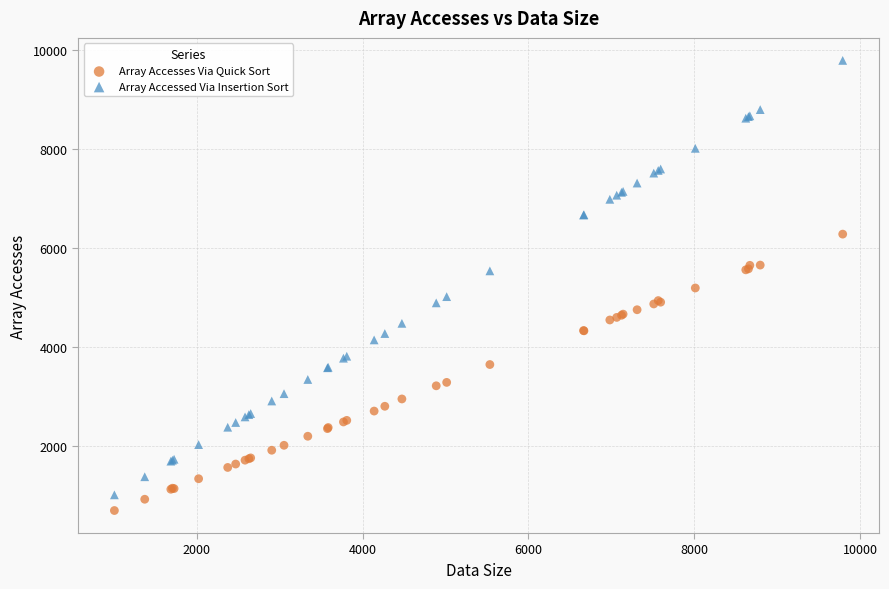

Which series has the widest spread of Y values?

Array Accessed Via Insertion Sort